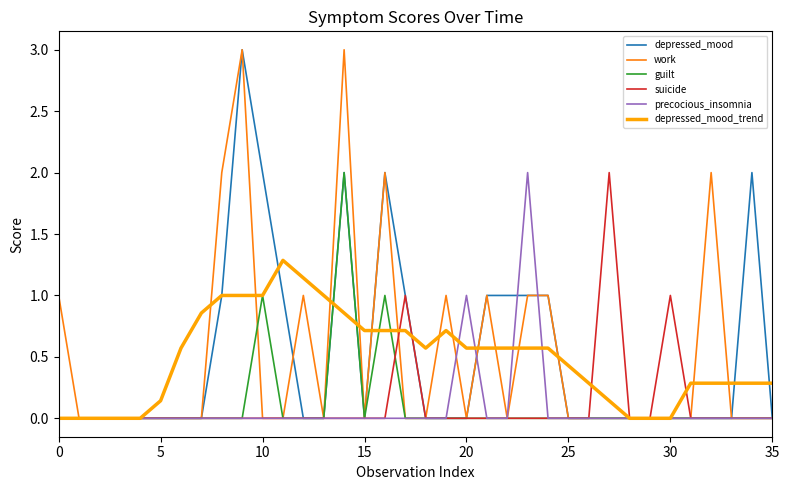

What is the average value of the depressed_mood_trend series?

0.5